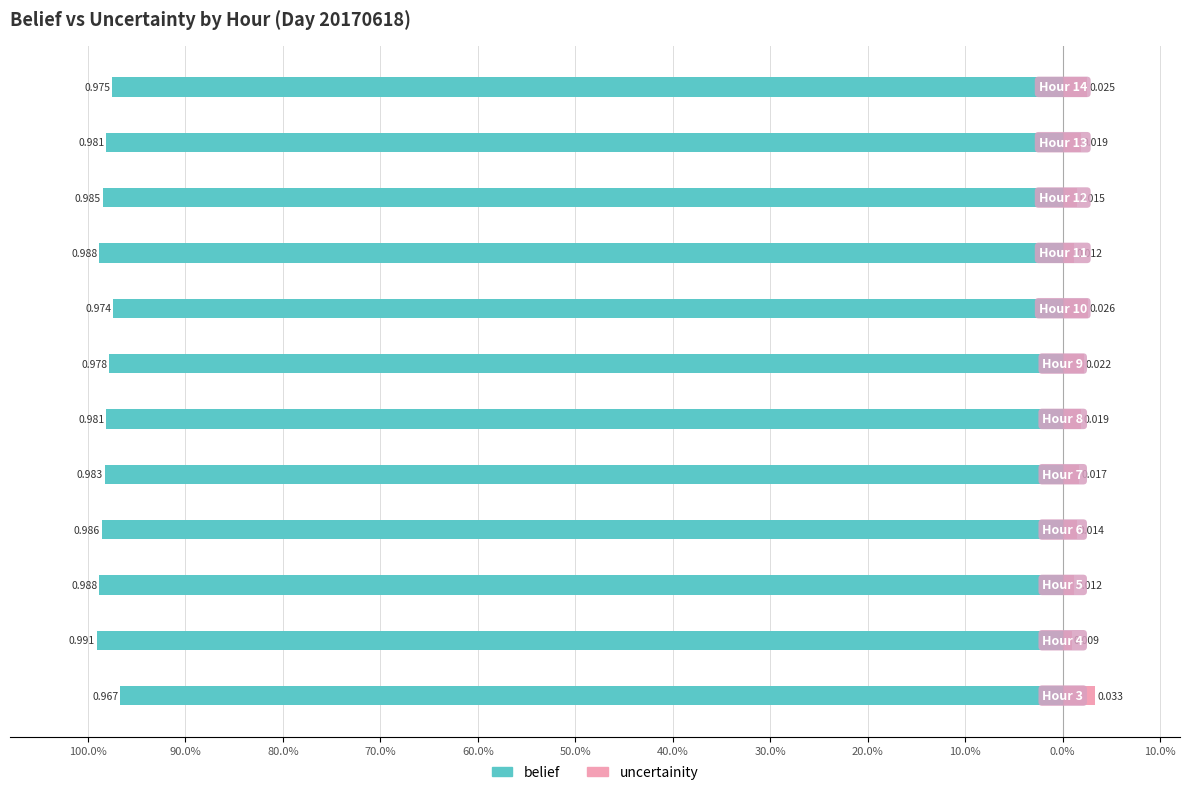

Between 0.0% and 50.0%, which is larger?

50.0%